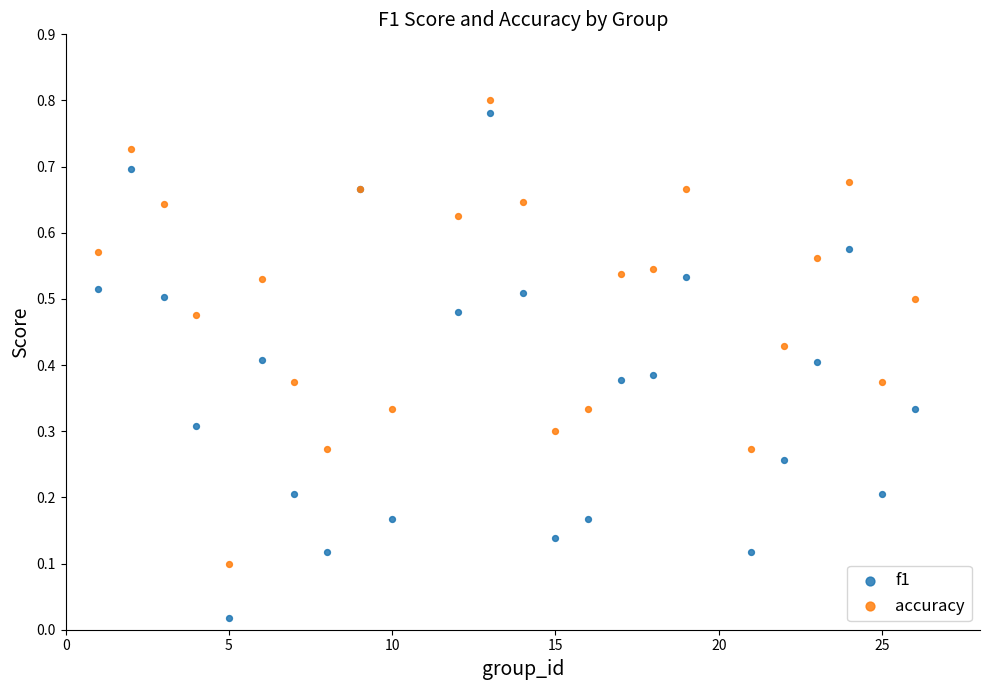

What is the X range (max minus min) for the scatter plot?

25.0